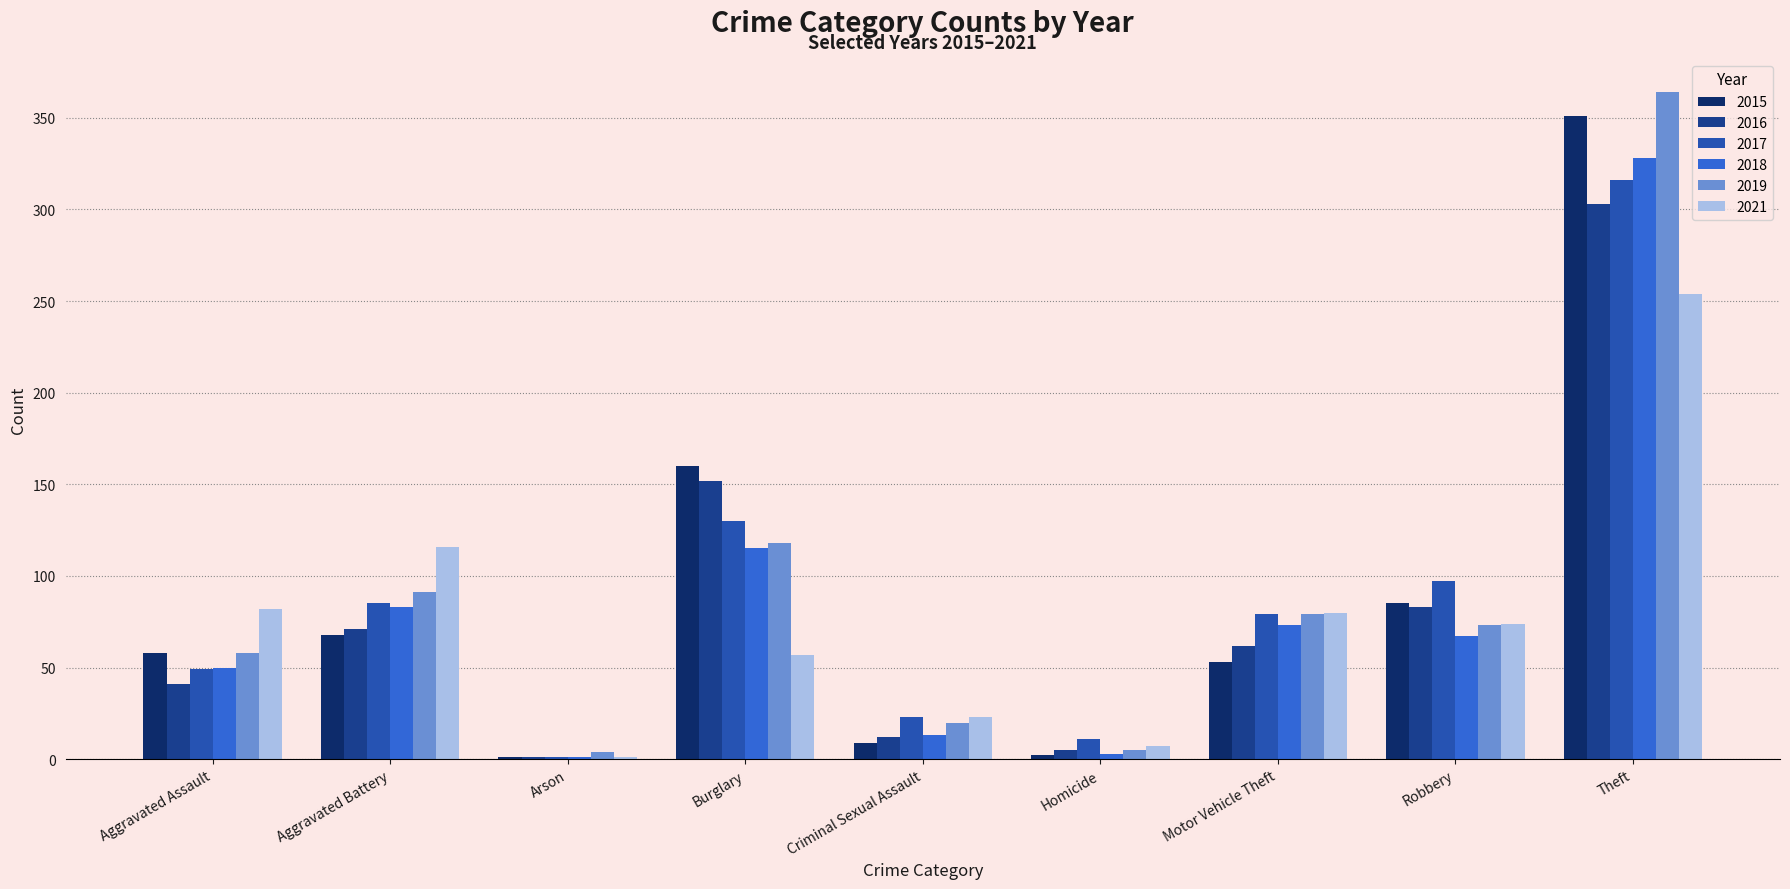

Which label corresponds to the largest value in the chart?

Theft